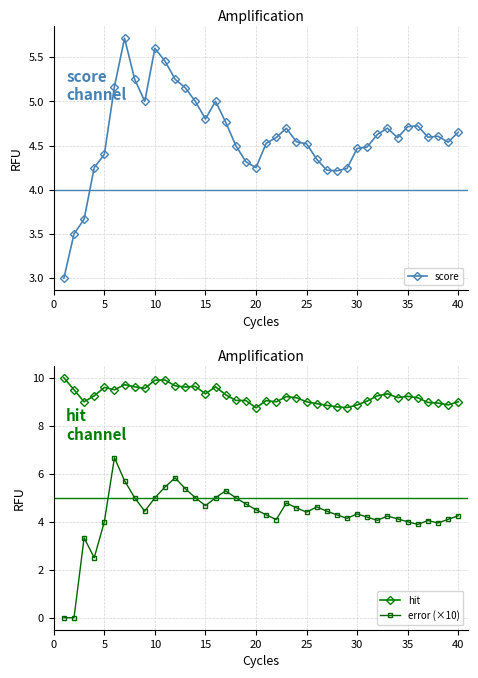

What is the lowest value of the score series?

3.0